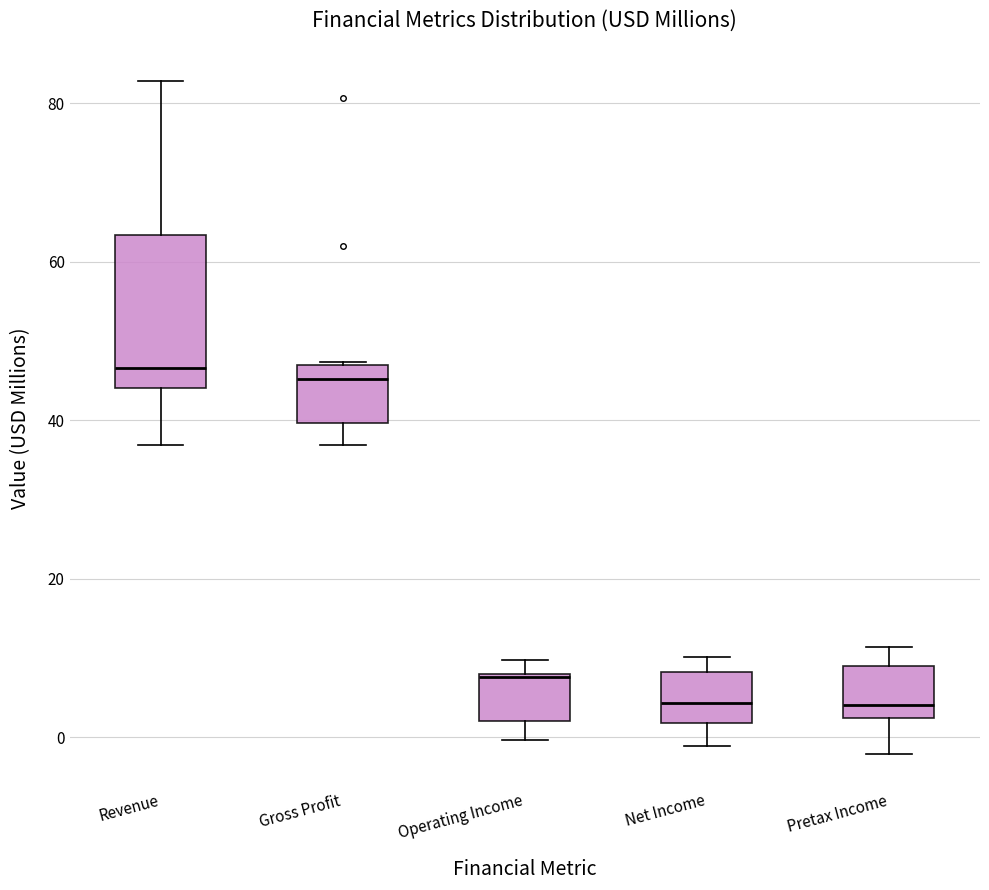

Reading left to right, read every box against the y-axis: the position of its median line, the range the box covers, and the ends of its whiskers. The values are not printed on the chart, so give them approximately, as read against the axis.

Revenue: median 46, box 44 to 64, whiskers 36 to 82
Gross Profit: median 46 (just below the box's upper edge), box 40 to 46, whiskers 36 to 48
Operating Income: median 8, box 2 to 8, whiskers 0 to 10
Net Income: median 4, box 2 to 8, whiskers -2 to 10
Pretax Income: median 4, box 2 to 8, whiskers -2 to 12